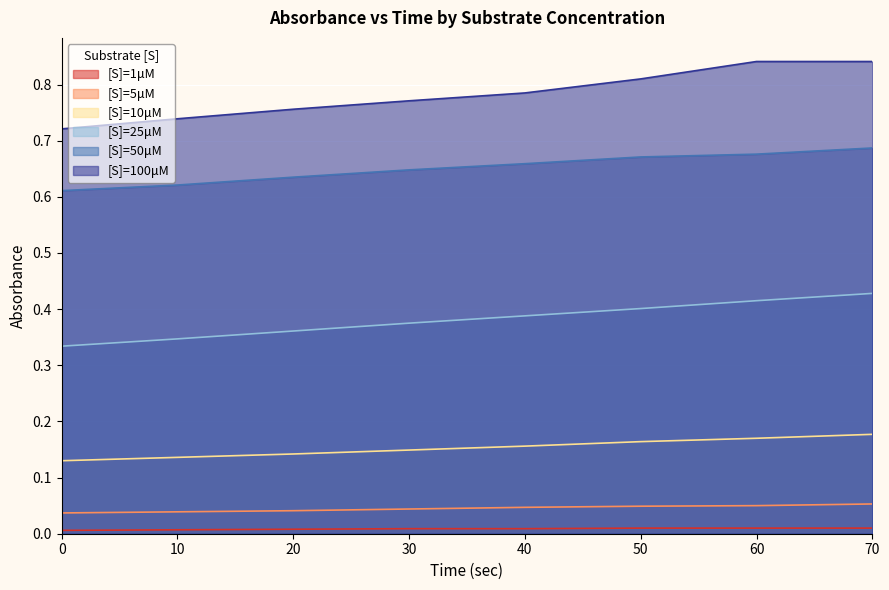

Which series has the widest spread of values?

[S]=100μM